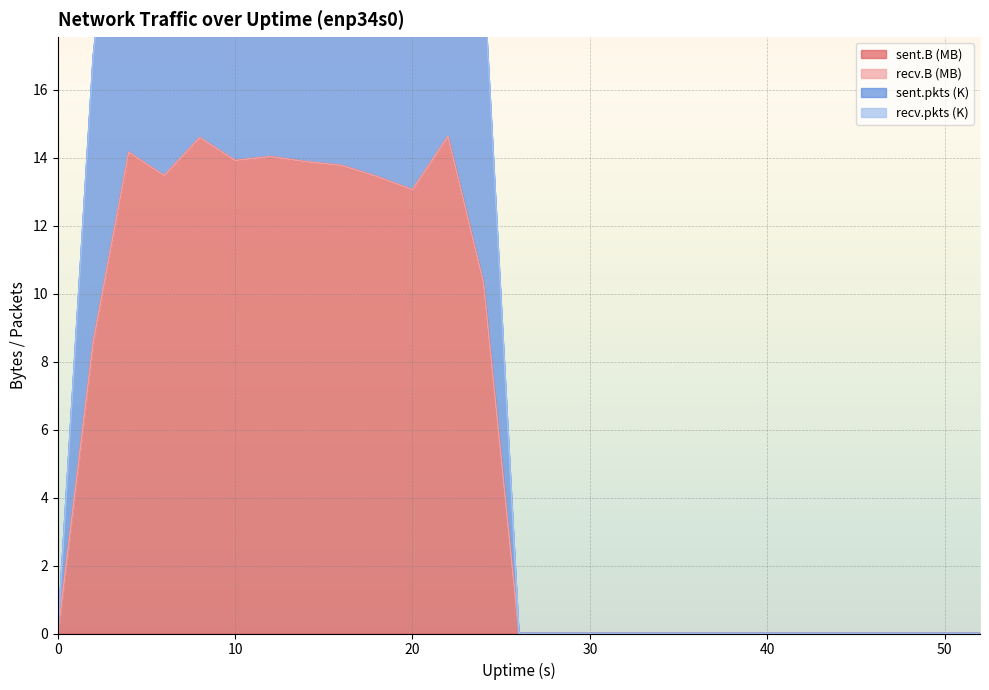

What is the difference between the maximum and second lowest values in the sent.pkts series?

27.7